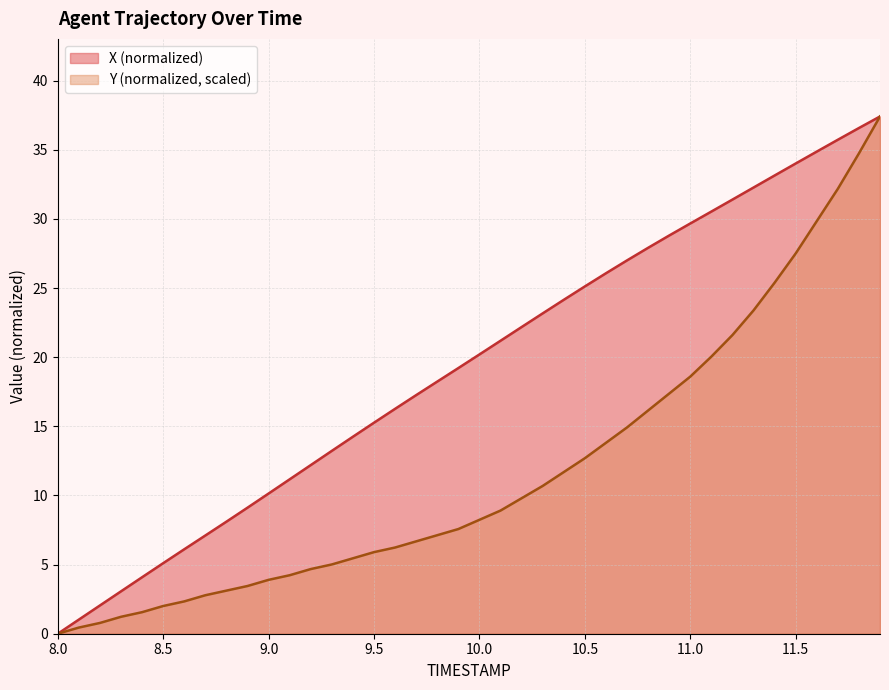

Does the chart have visible grid lines?

Yes